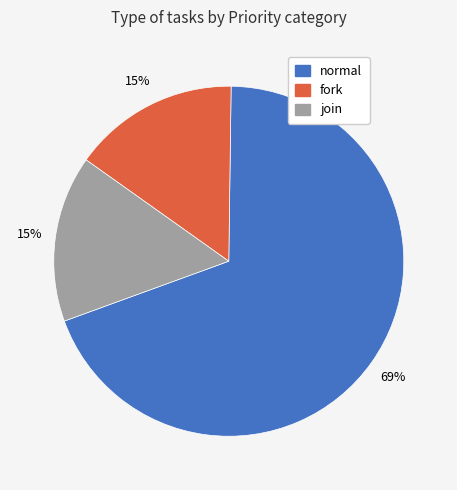

Count the number of slices in the pie.

3